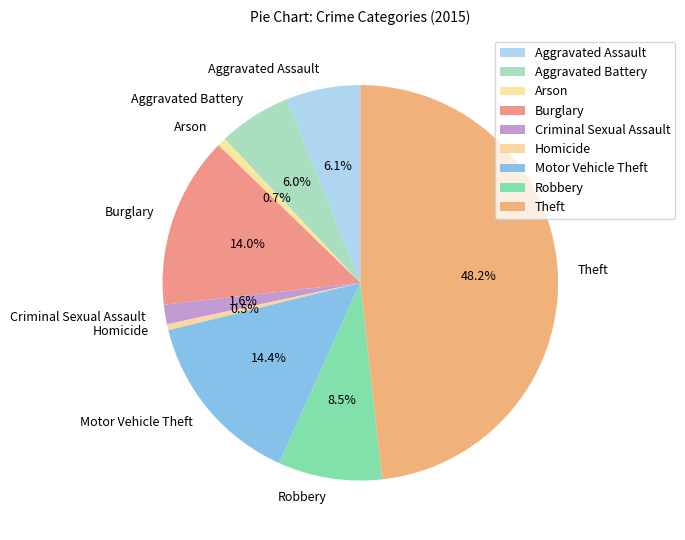

Is there any slice that represents more than half of the pie?

No